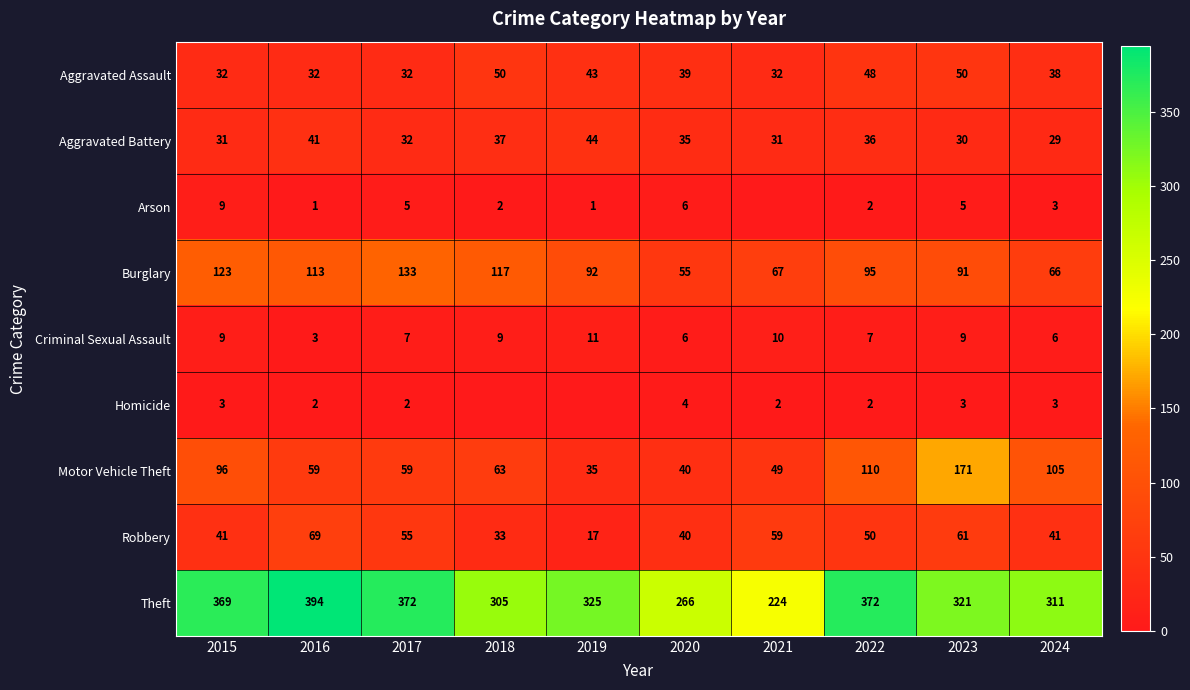

How many categories are shown in the chart?

10